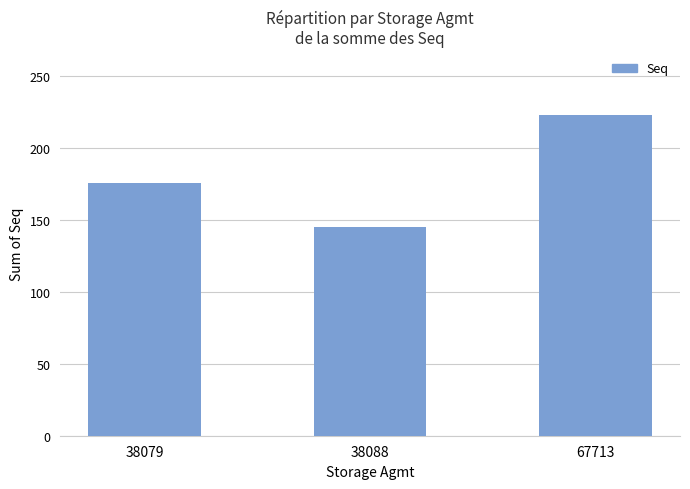

List the labels in order of value, largest first.

67713, 38079, 38088